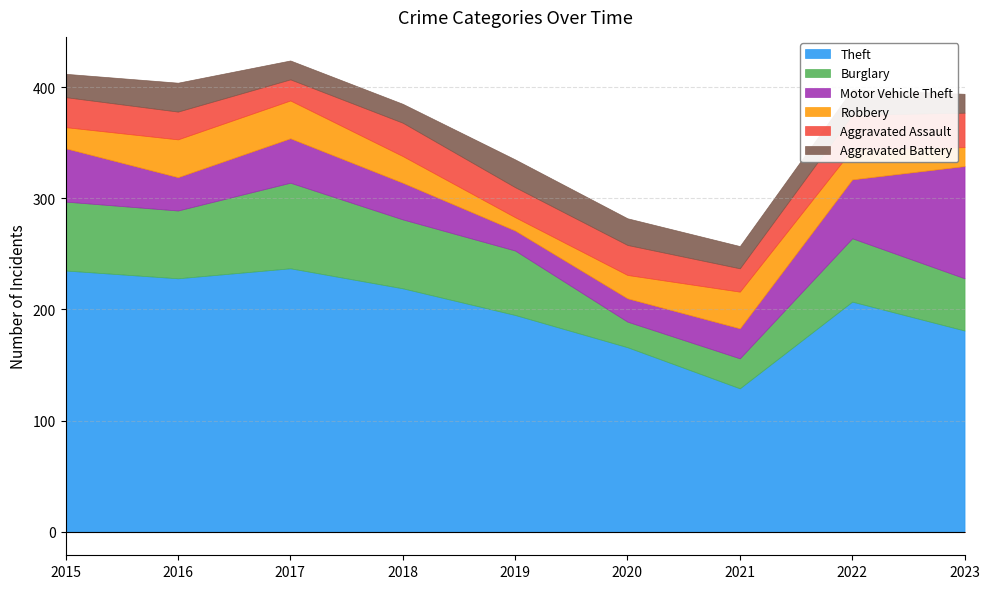

The value of Robbery at 2023 is 17. True or false?

True